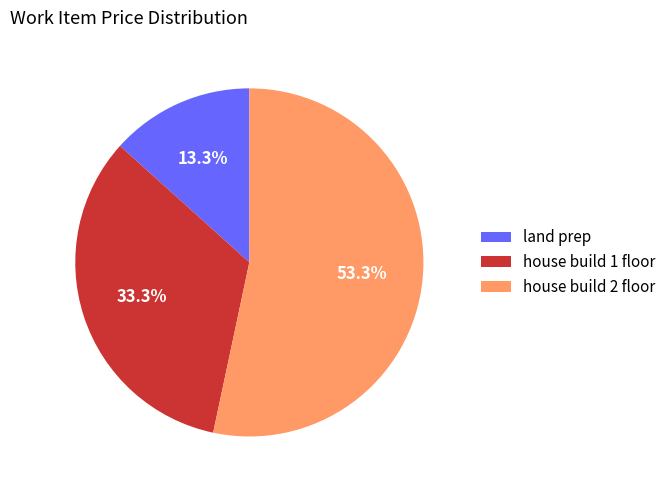

What percentage is the house build 1 floor slice, to the nearest percent?

33%